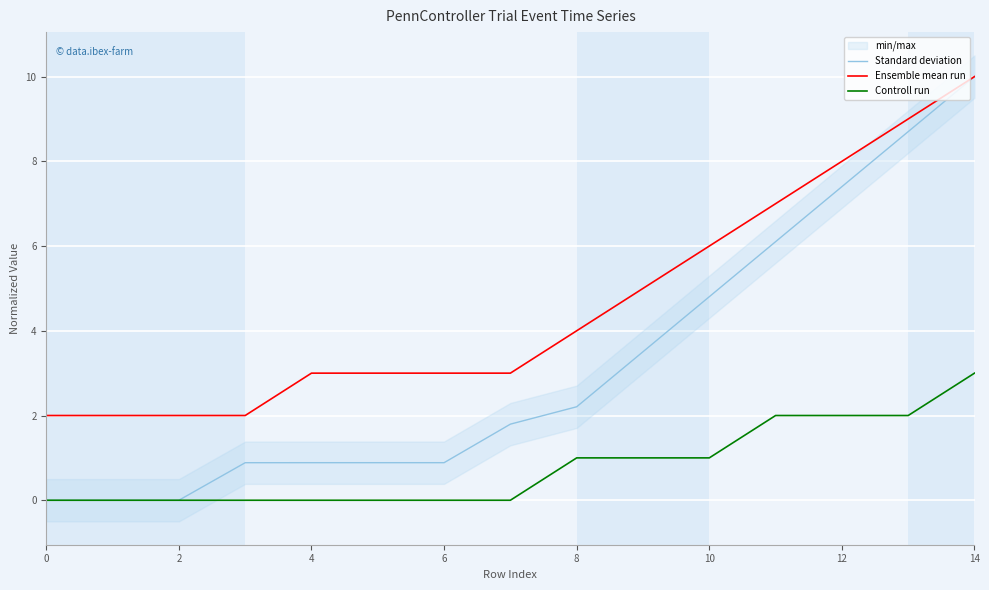

Which series has the largest total across all categories?

Ensemble mean run